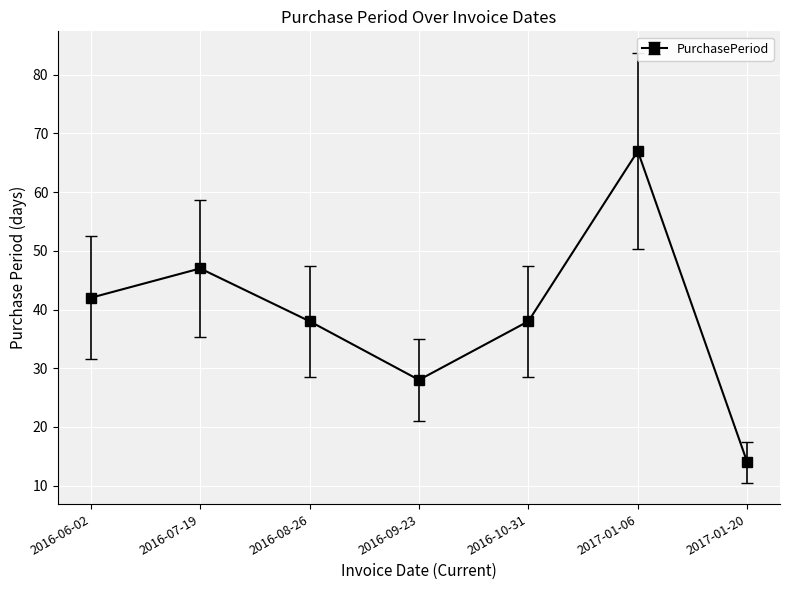

What is the difference between the maximum and second lowest values?

39